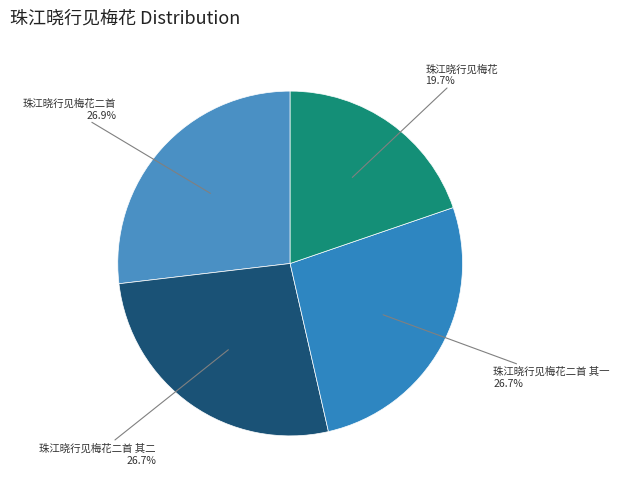

To the nearest percent, what is the combined percentage of 珠江晓行见梅花二首 其一 and 珠江晓行见梅花?

46%